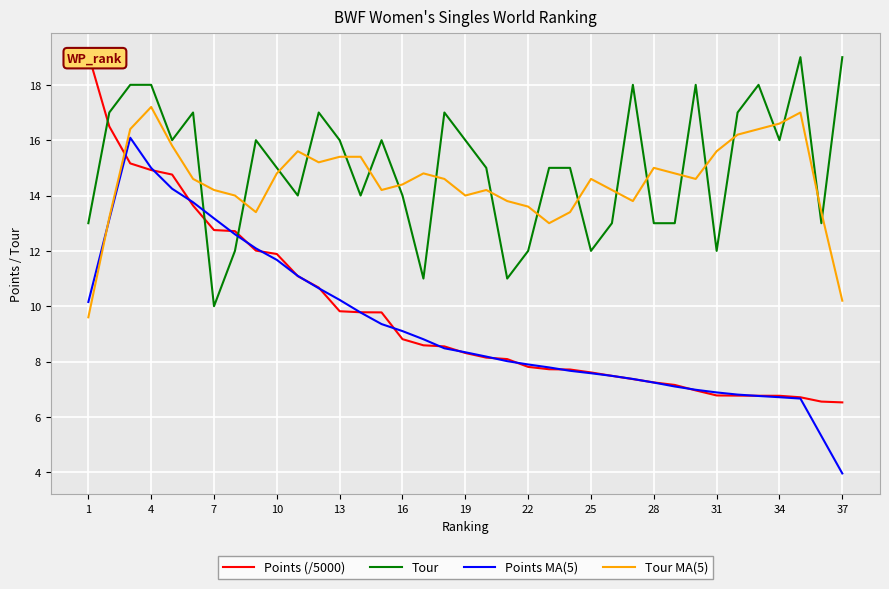

Is it true that Tour equals 12.0 at 22?

True